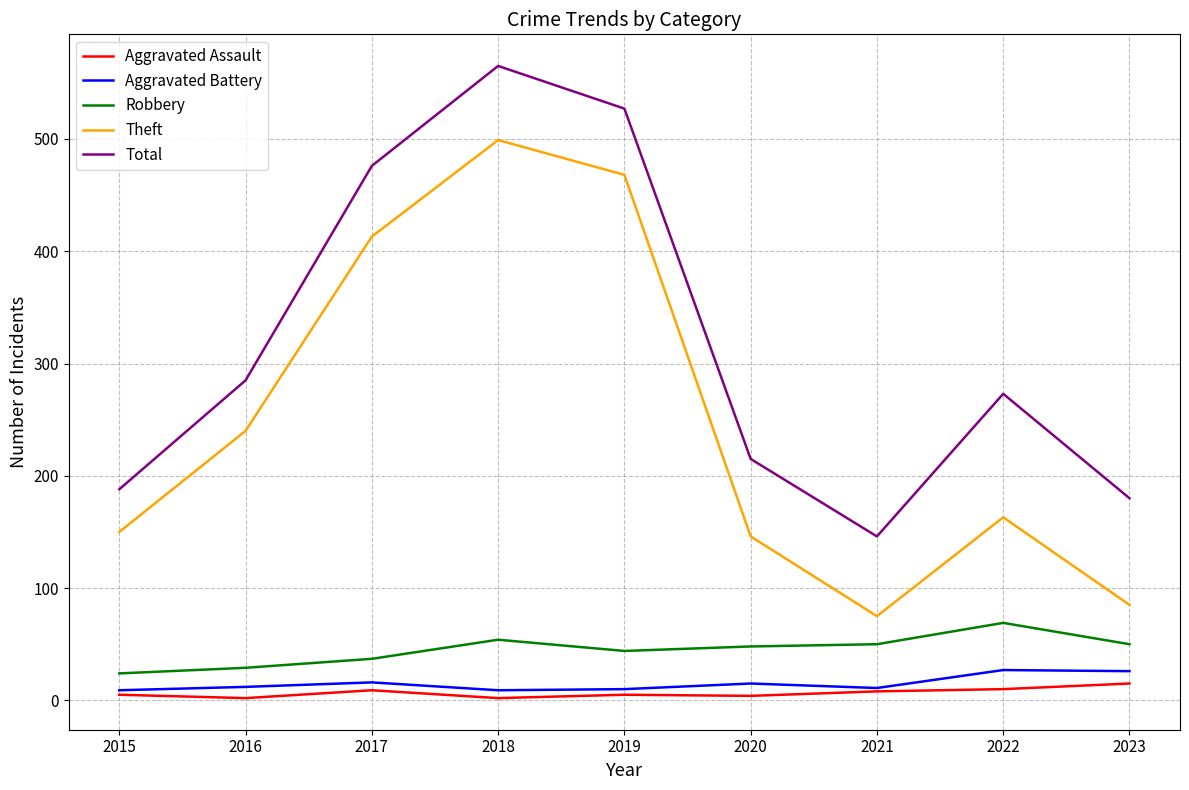

What is the sum of the Robbery values at 2017 and 2020?

85